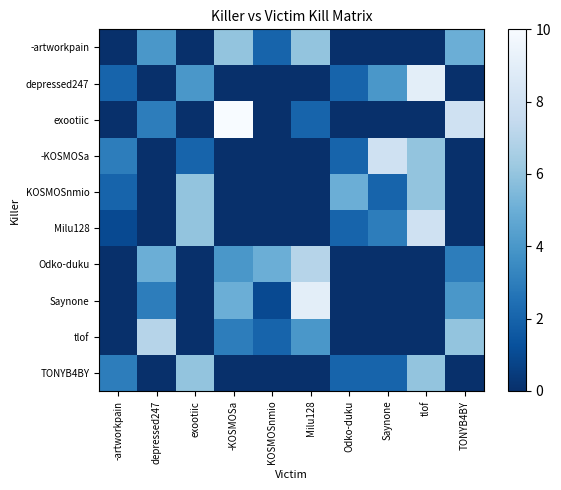

What is the greatest value displayed?

10